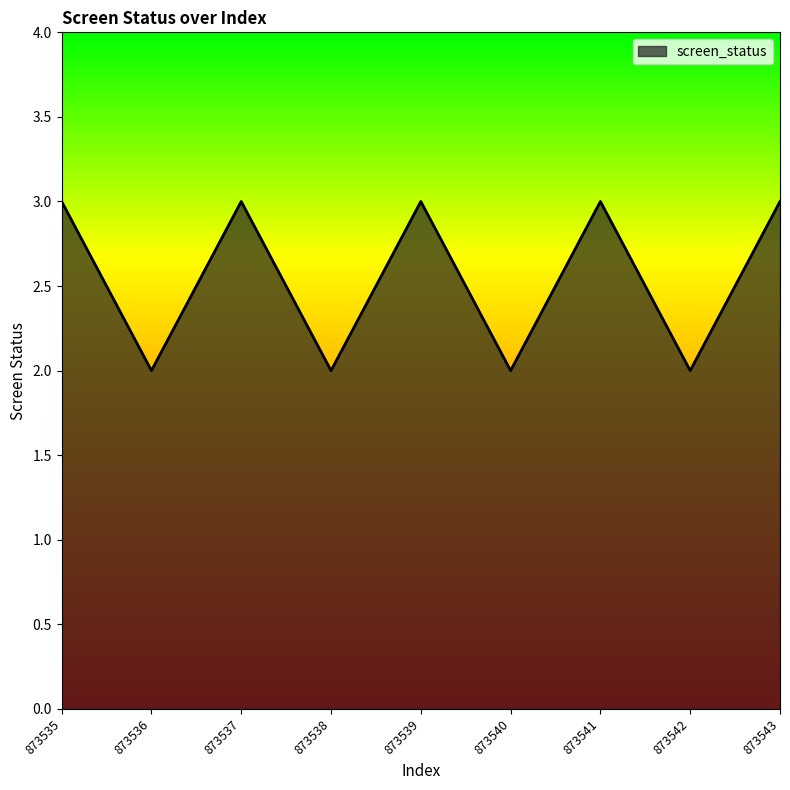

The chart shows a value of 1 at 873542. True or false?

False